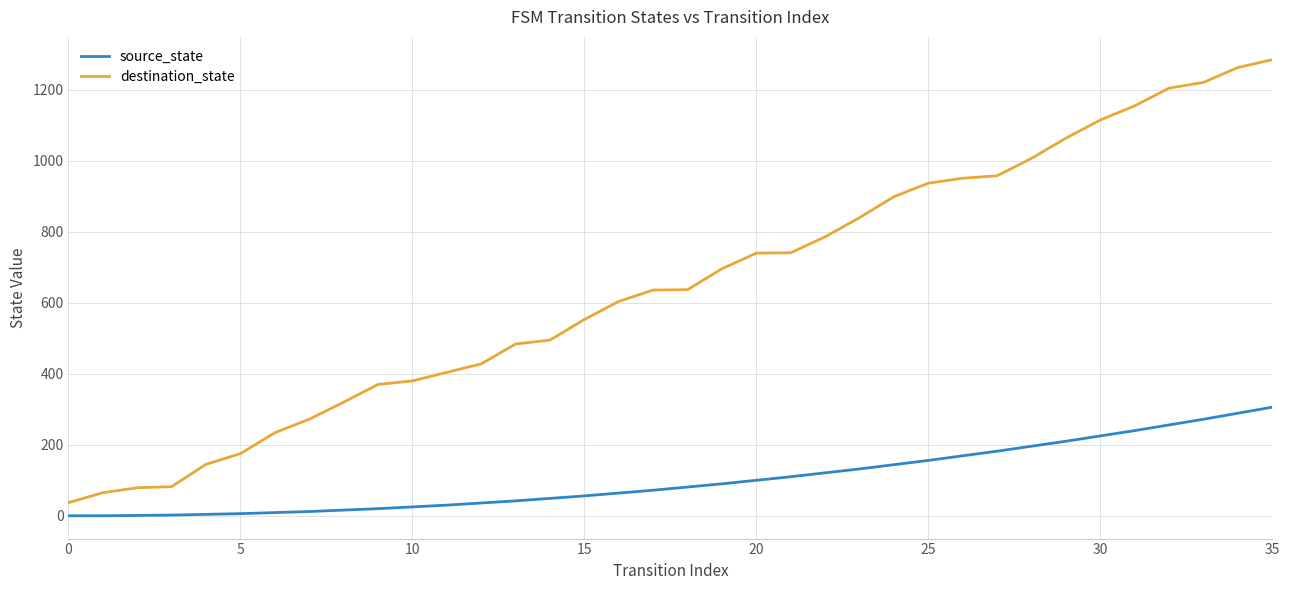

At how many categories does at least one series exceed 1139?

5